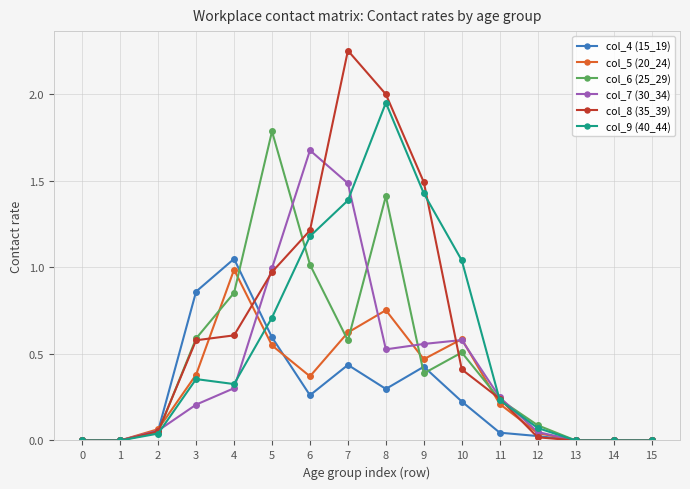

The value of col_5 (20_24) at 9 is 0.5. True or false?

True